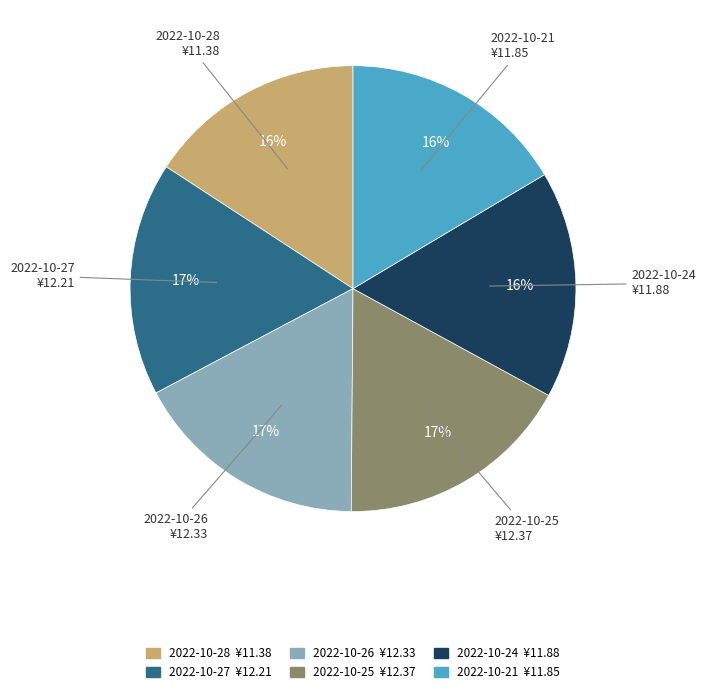

What is the ratio of the value at 2022-10-26 to the value at 2022-10-25?

1.0